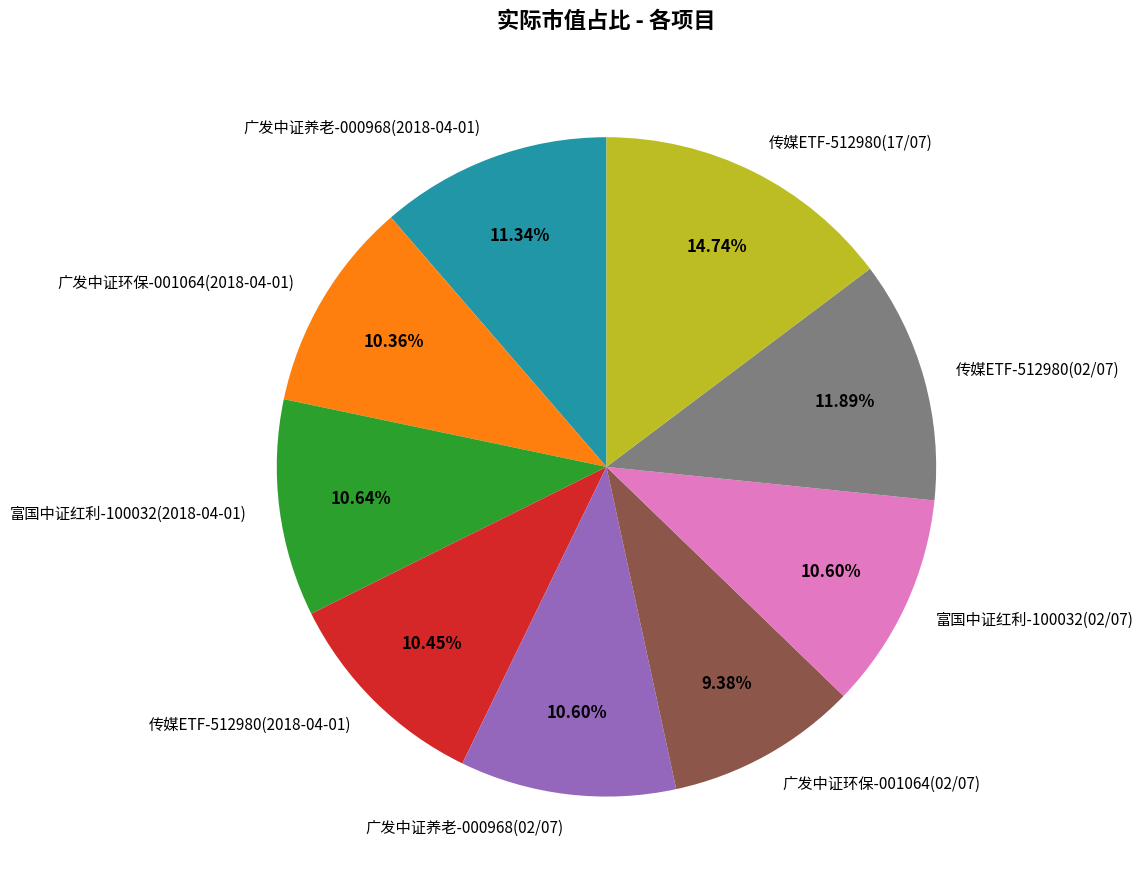

How many segments does this pie chart have?

9